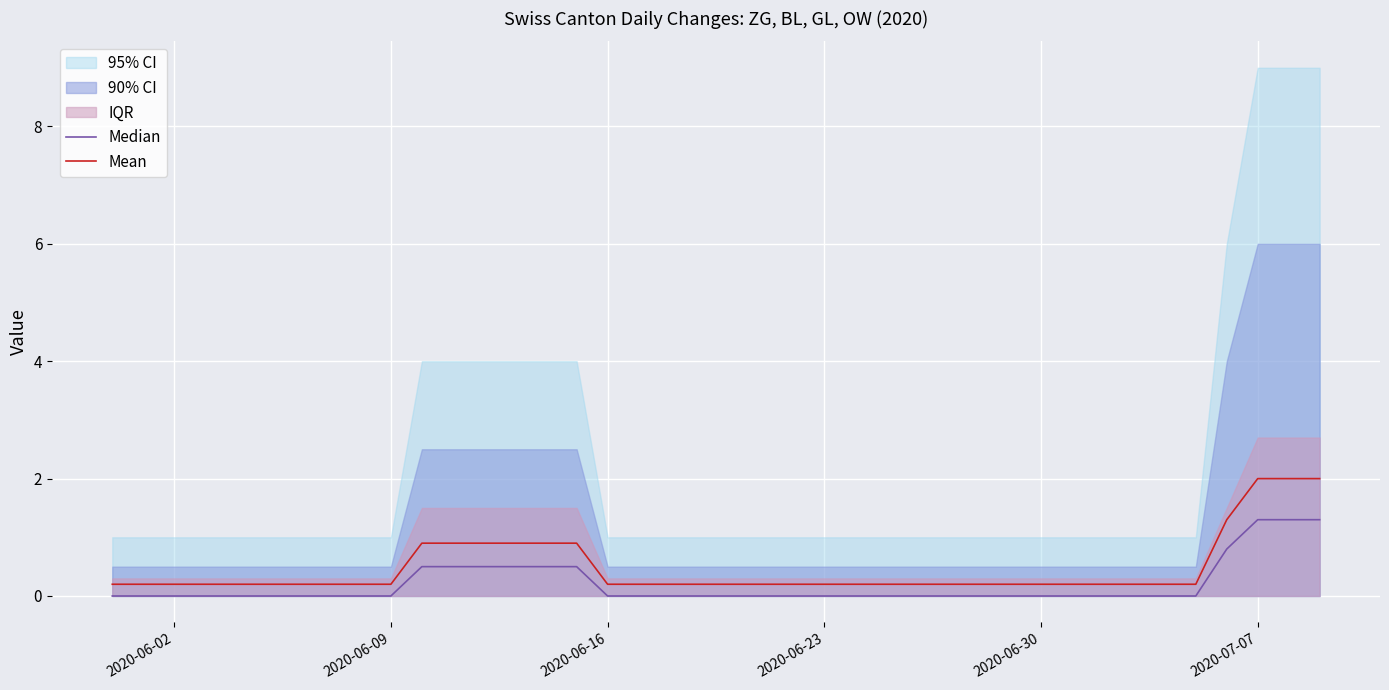

How many data points does each series have?

40